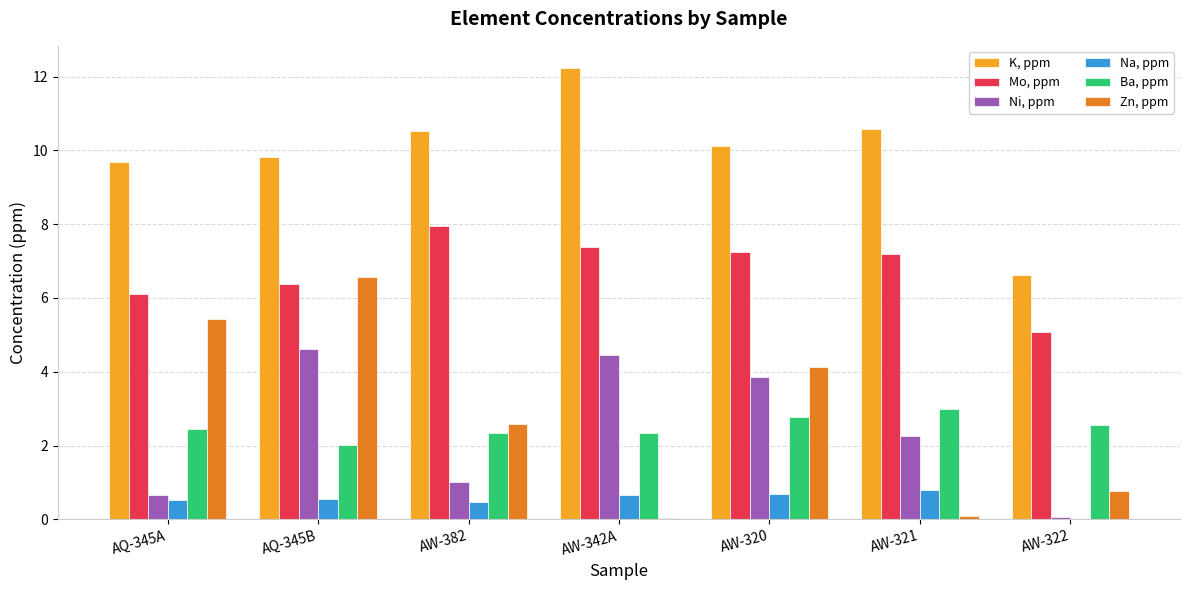

What is the greatest value displayed?

12.2